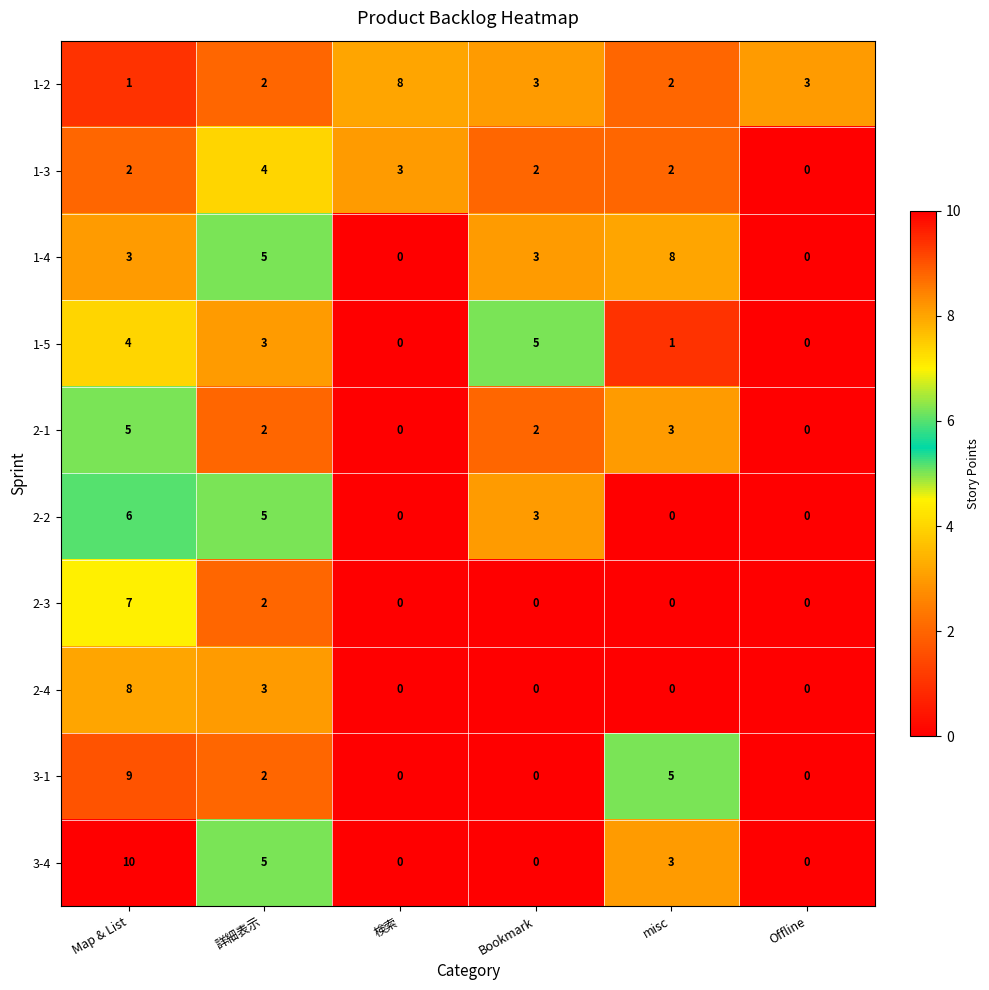

The value of 2-1 at 詳細表示 is 1. True or false?

False